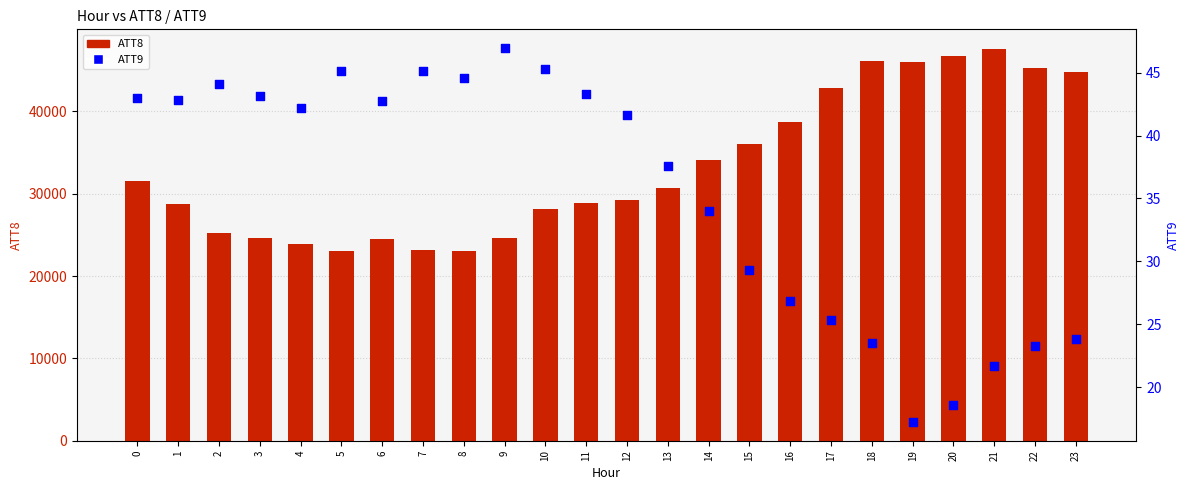

What is the total value across all series at 11?

28943.3